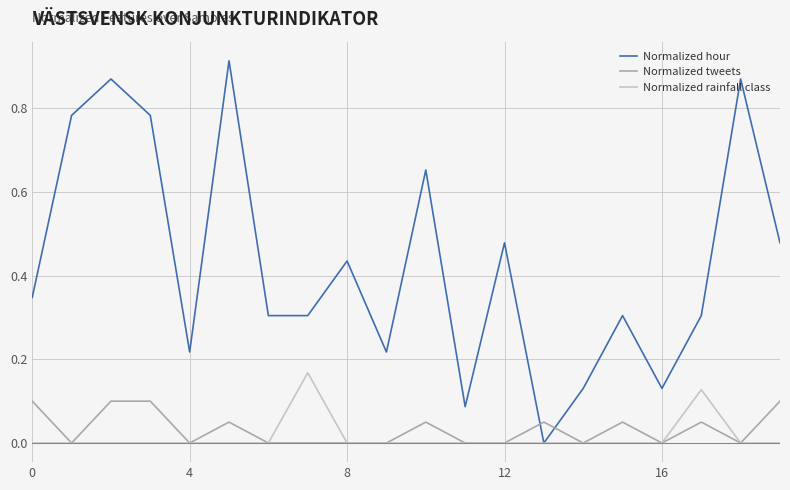

Which series has the widest spread of values?

Normalized hour